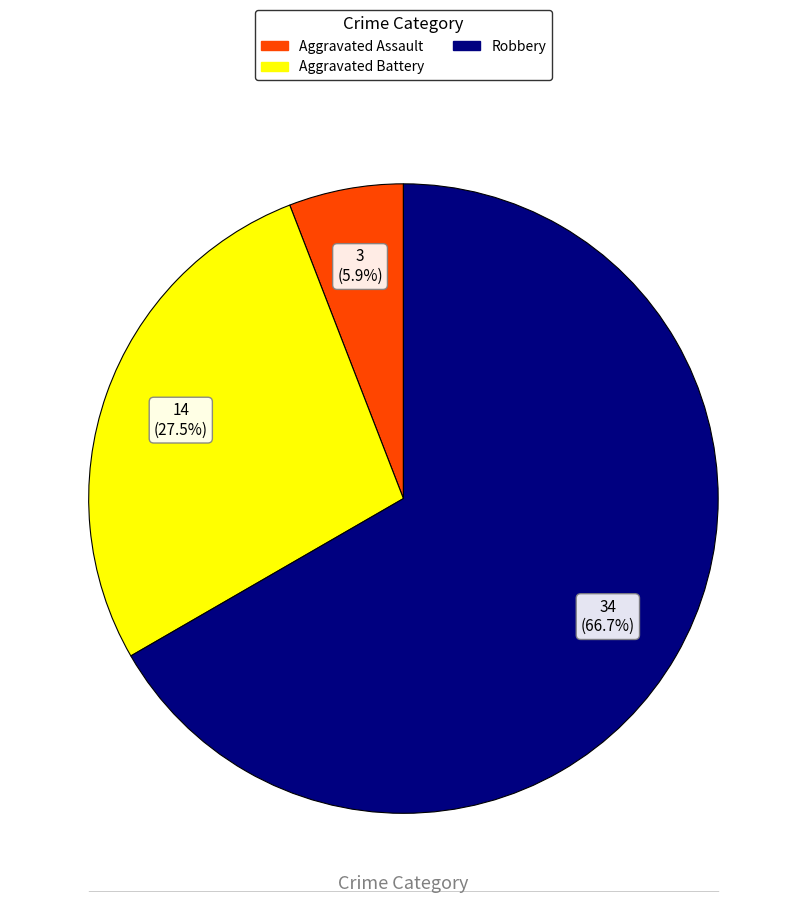

Which slice is the smallest?

Aggravated Assault